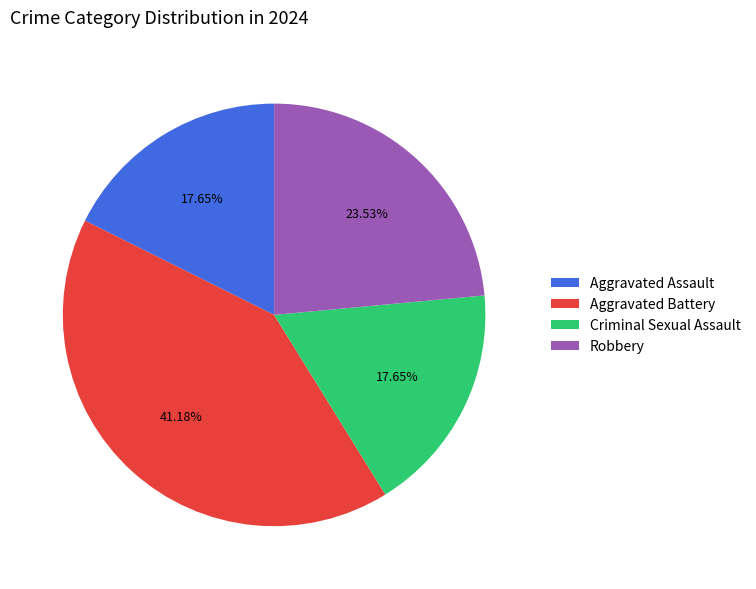

True or false: Criminal Sexual Assault accounts for 18% of the total.

True